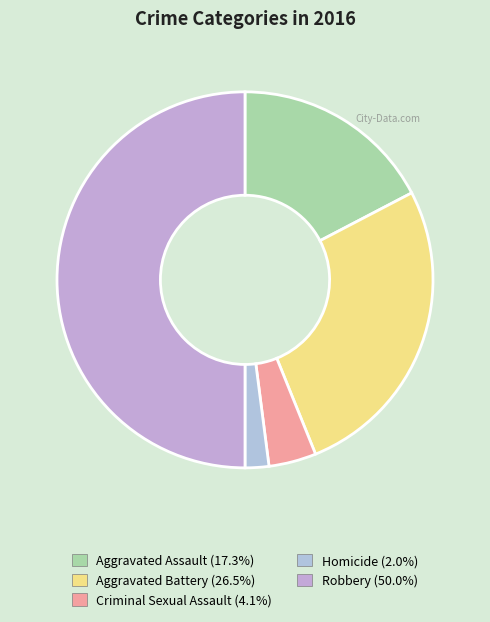

Approximately how many times larger is the value at Aggravated Battery compared to Criminal Sexual Assault?

6.5